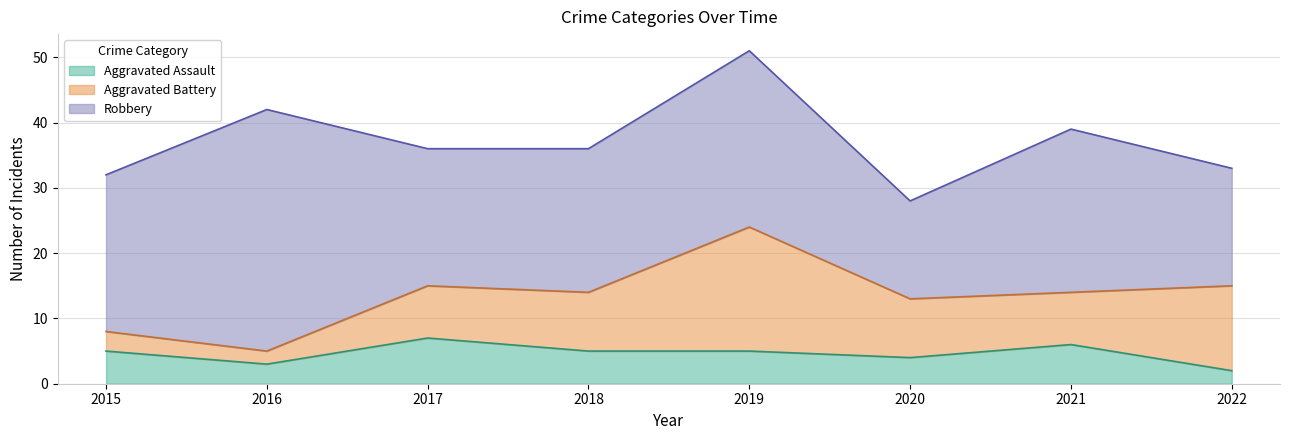

How many Aggravated Assault values are between 4 and 6?

5